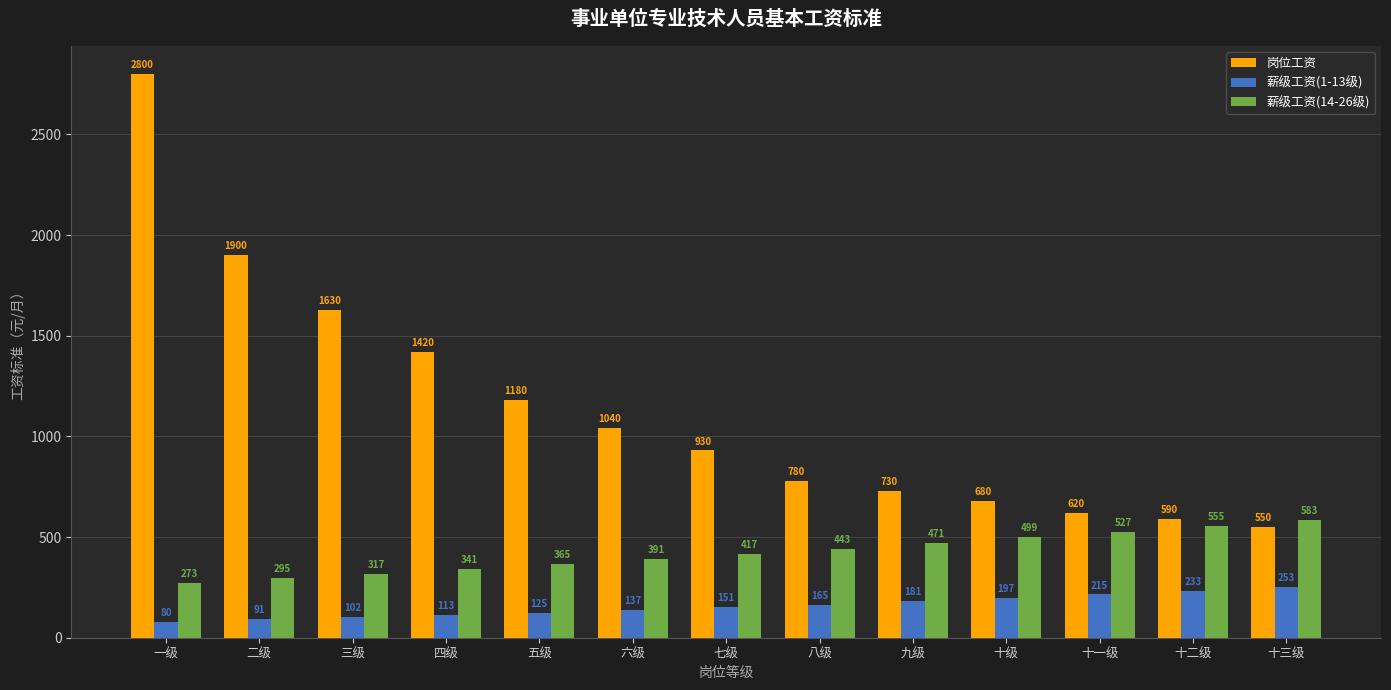

What is the average value of the 薪级工资(1-13级) series?

157